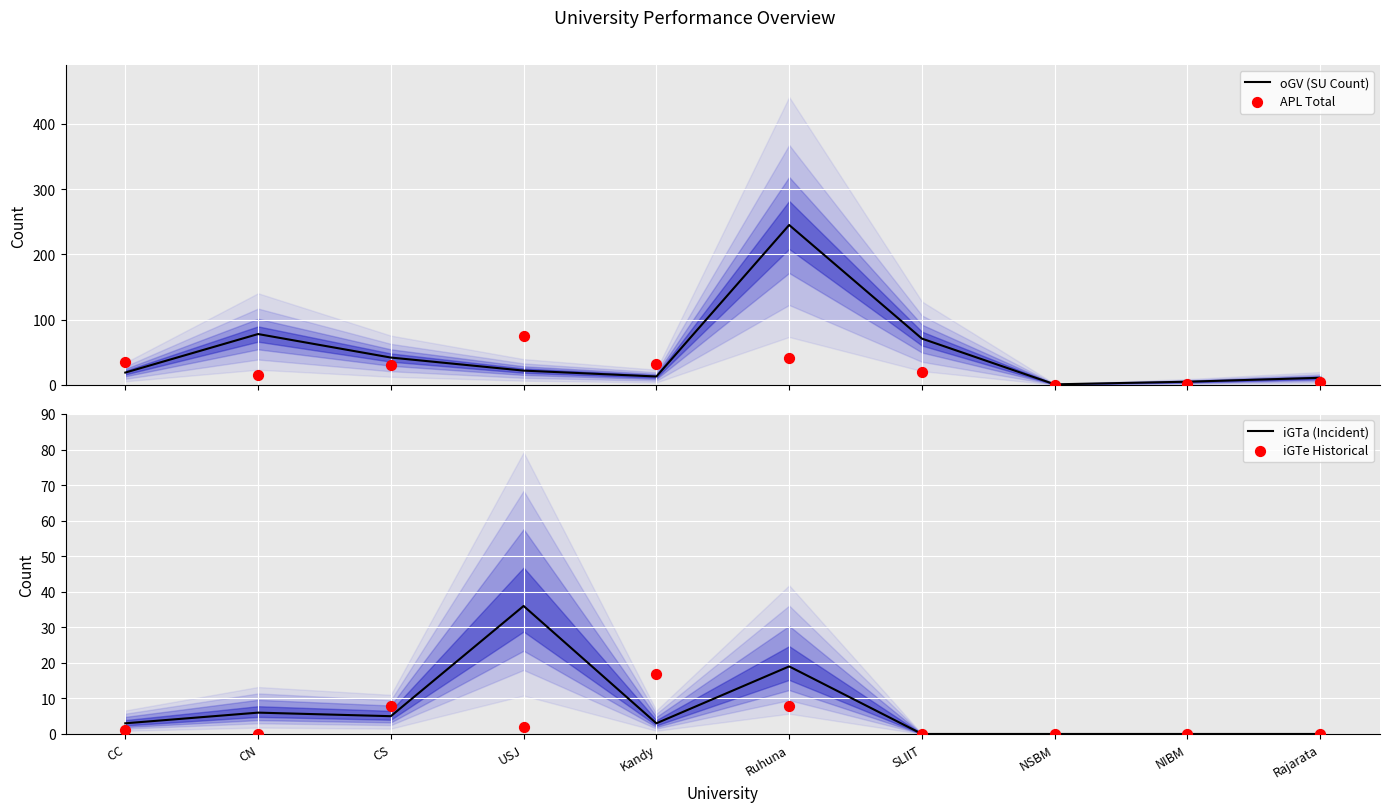

Which series reaches the minimum Y coordinate?

APL Total